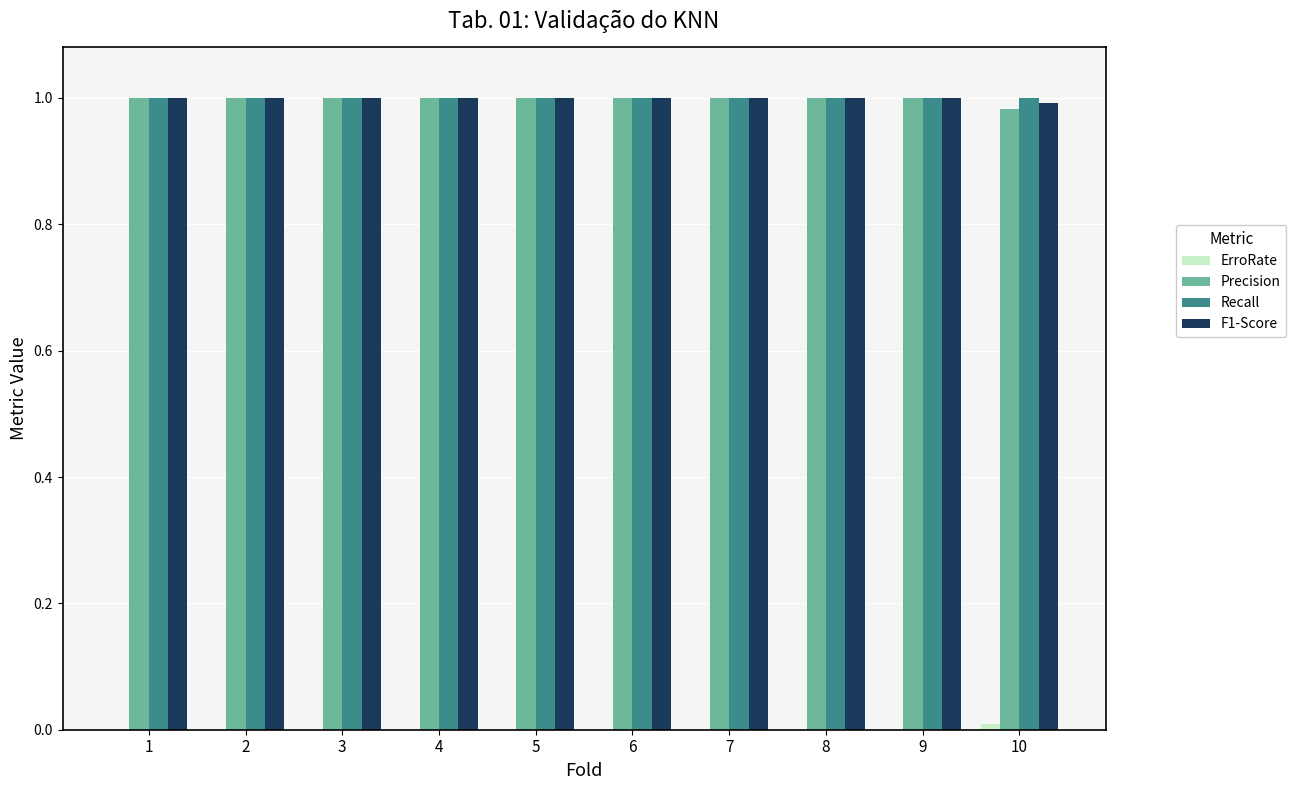

The value of F1-Score at 2 is 1.6. True or false?

False